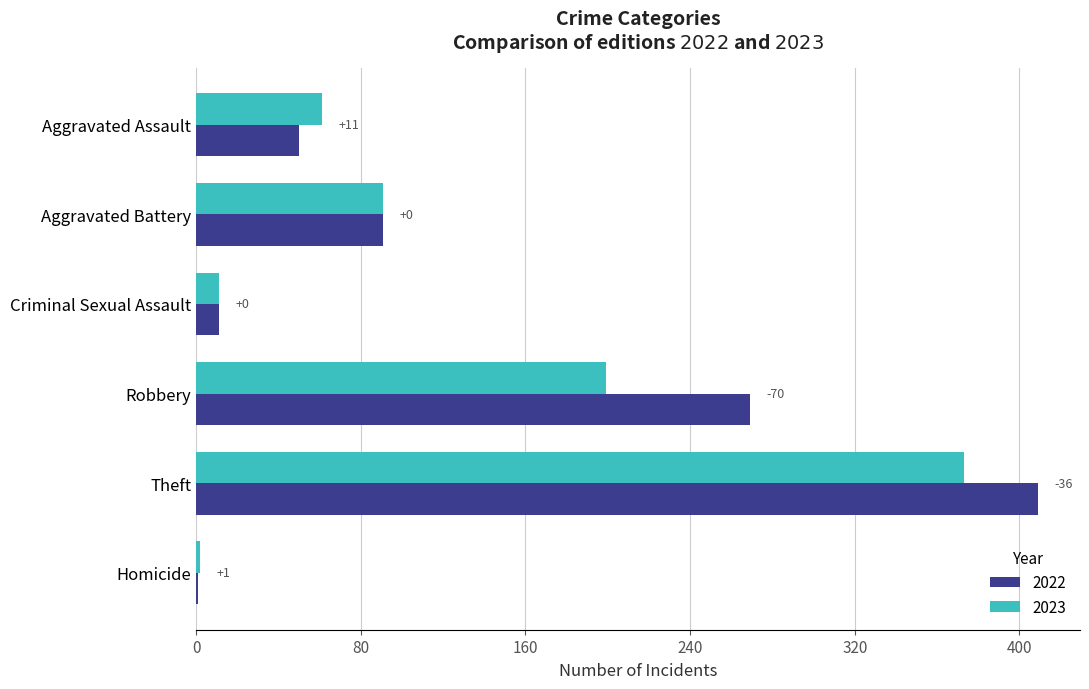

At which category does the chart reach its peak across all series?

Theft